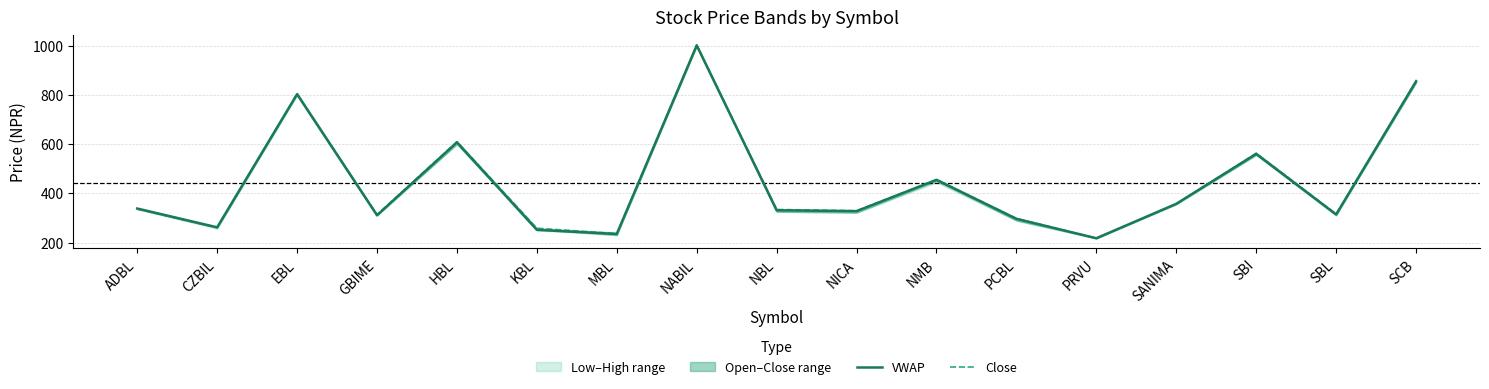

At which category is the sum across all series the highest?

NABIL